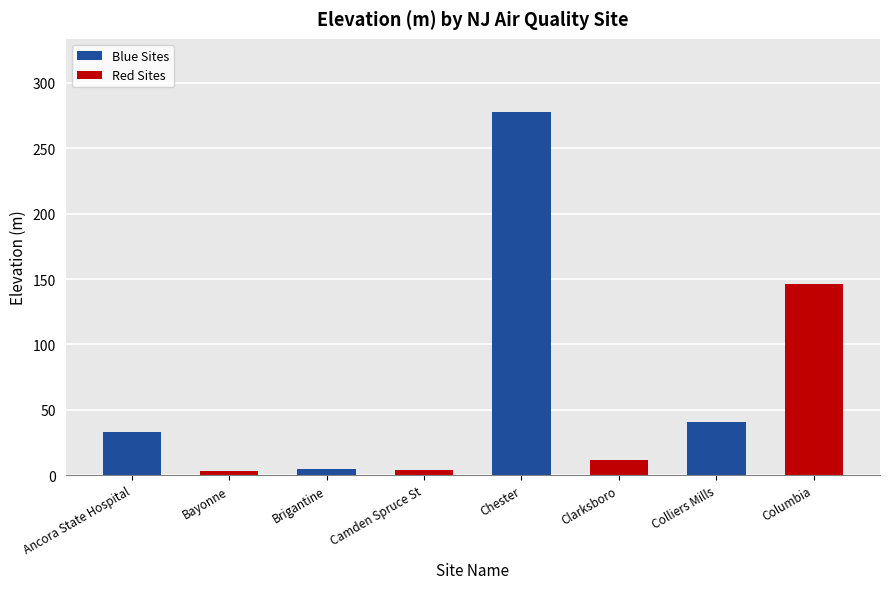

Which has a higher value, Brigantine or Columbia?

Columbia